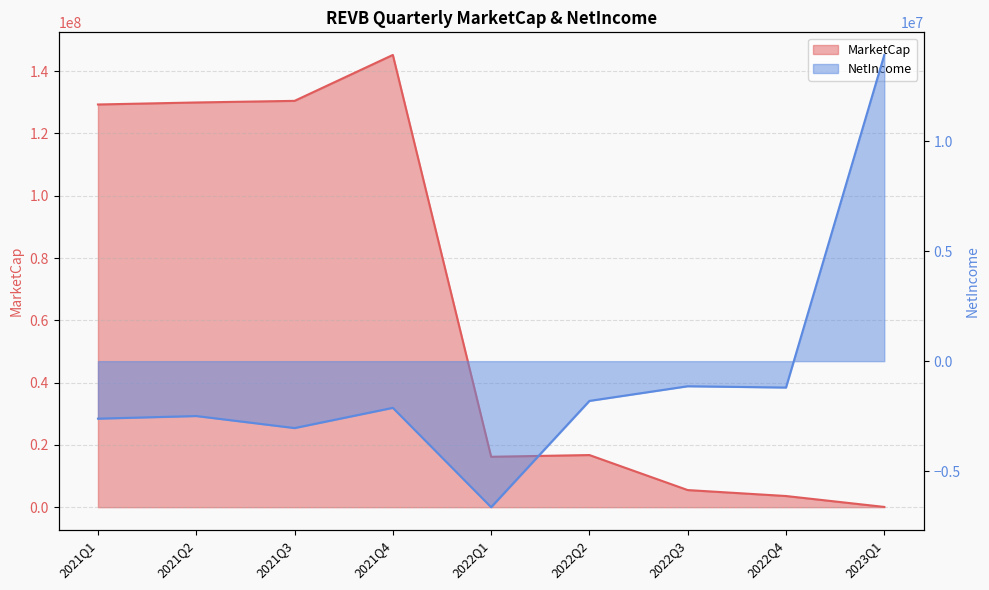

List the series in order of their overall mean, lowest first.

NetIncome, MarketCap